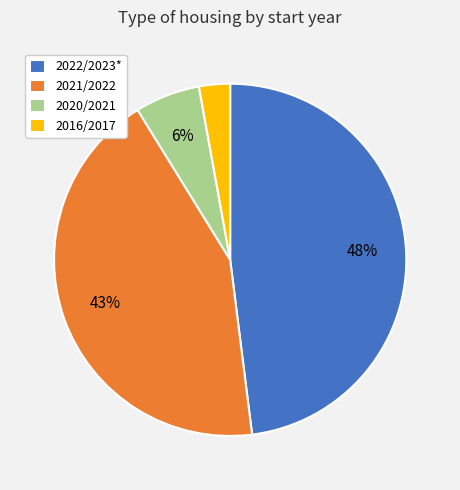

Is it true that 2016/2017 is 3% of the pie?

True